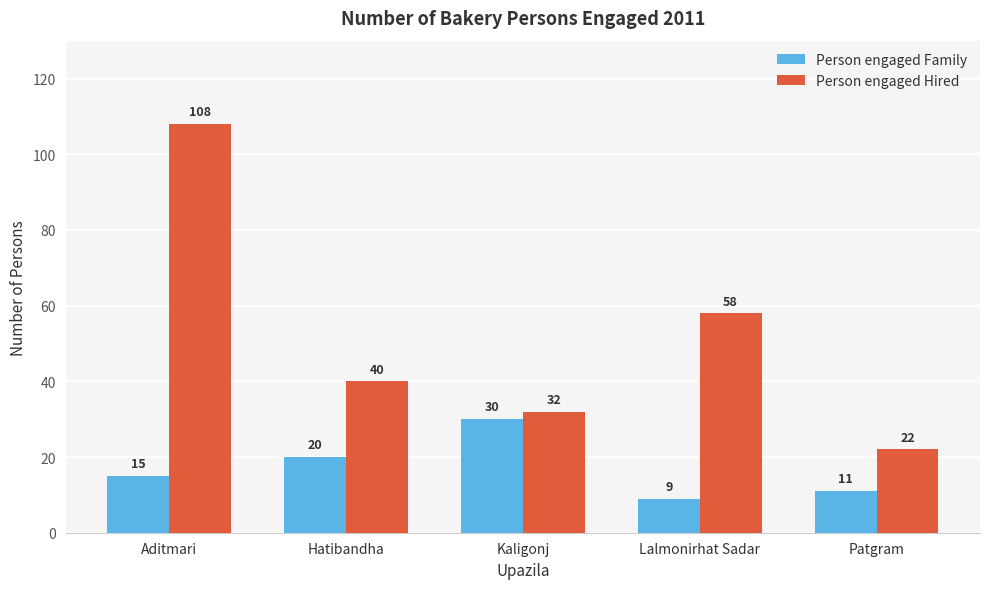

Is it true that Person engaged Hired equals 53 at Kaligonj?

False